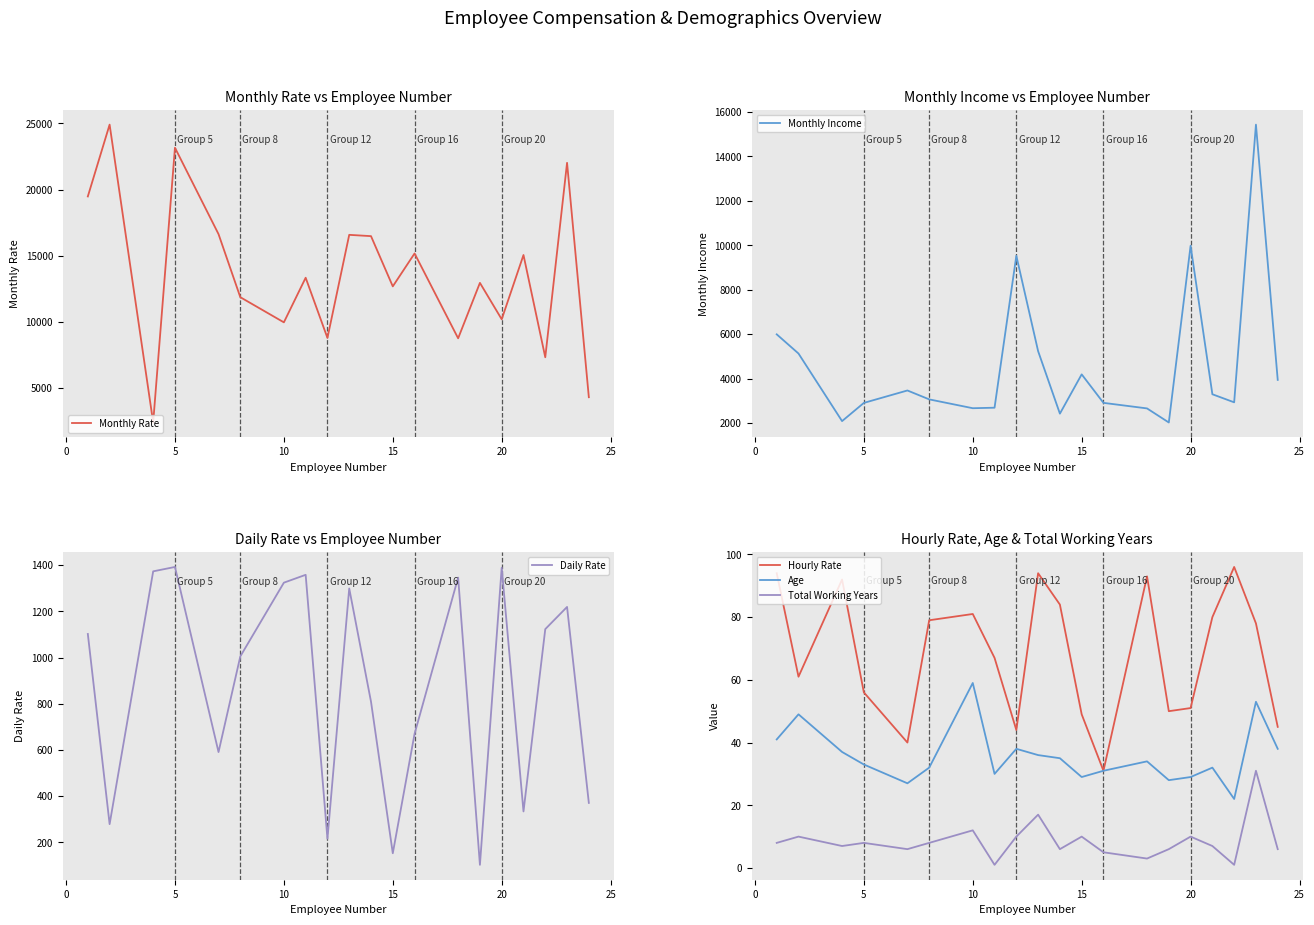

True or false: Hourly Rate and Age cross at least once.

False